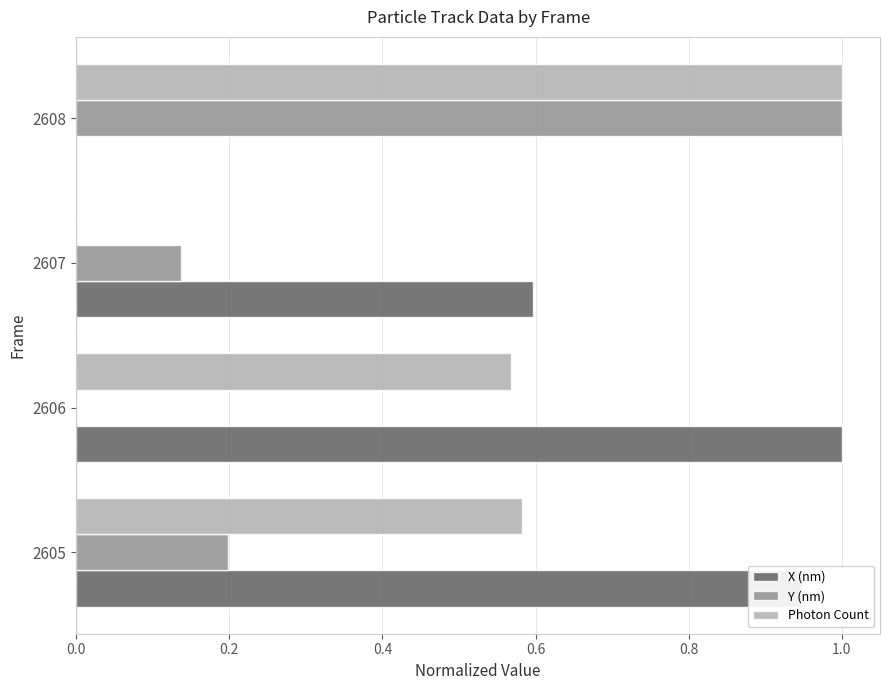

Between 2605 and 2608, which series saw the biggest shift?

X (nm)